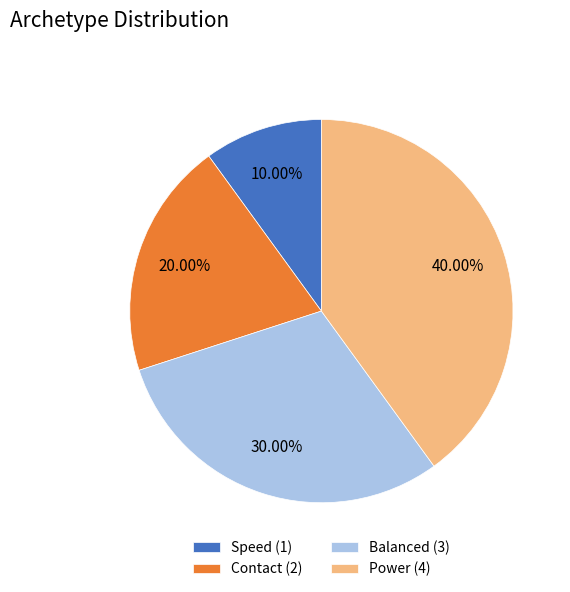

What portion of the pie excludes Speed?

90.0%